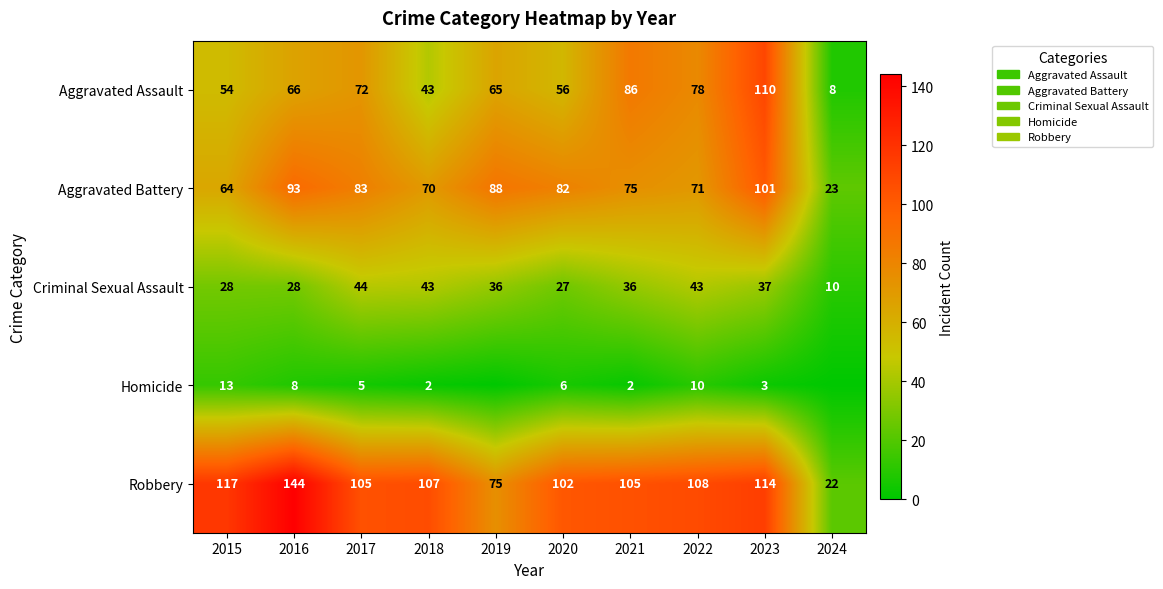

Which category has the highest value in the Aggravated Battery series?

2023